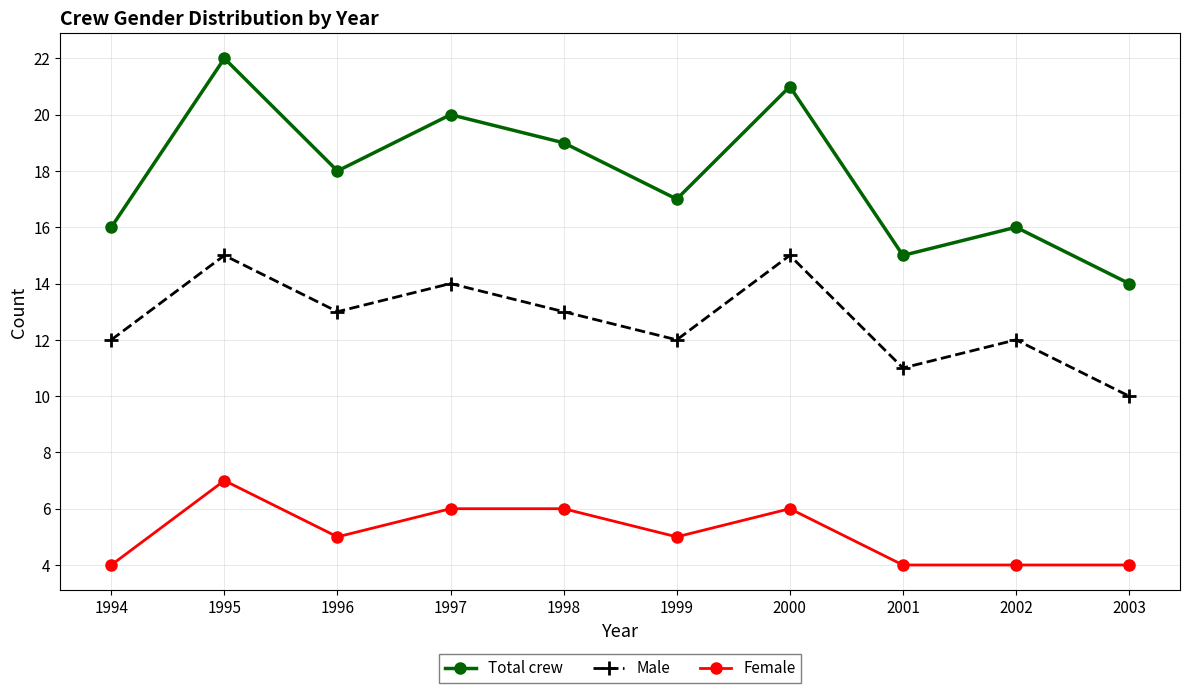

True or false: Male and Total crew intersect in this chart.

False